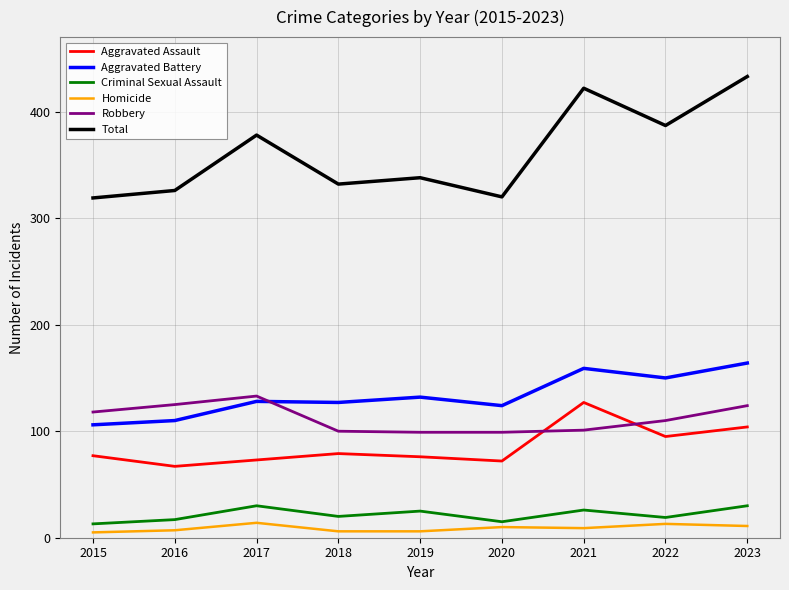

How many interior local peaks does the Criminal Sexual Assault series have?

3